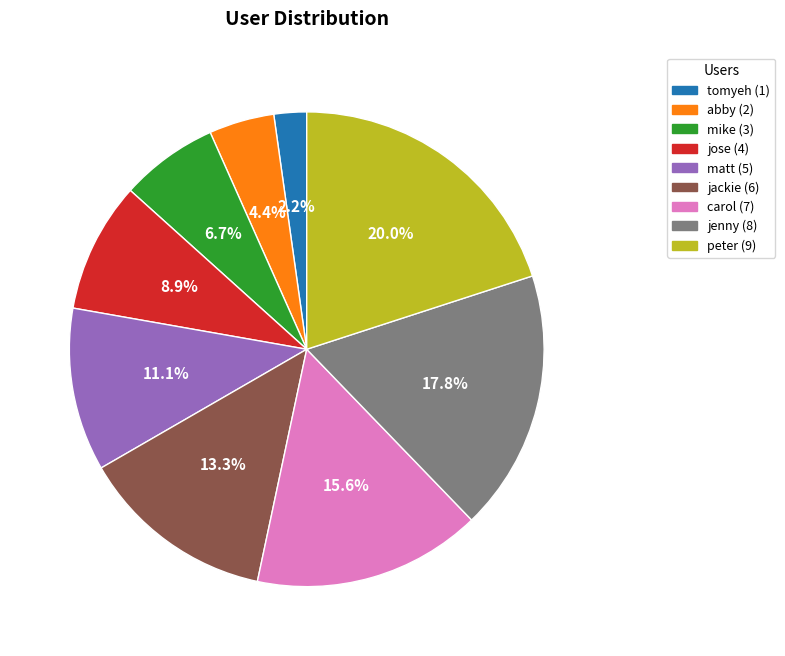

What is the total percentage of abby and jose?

13.3%